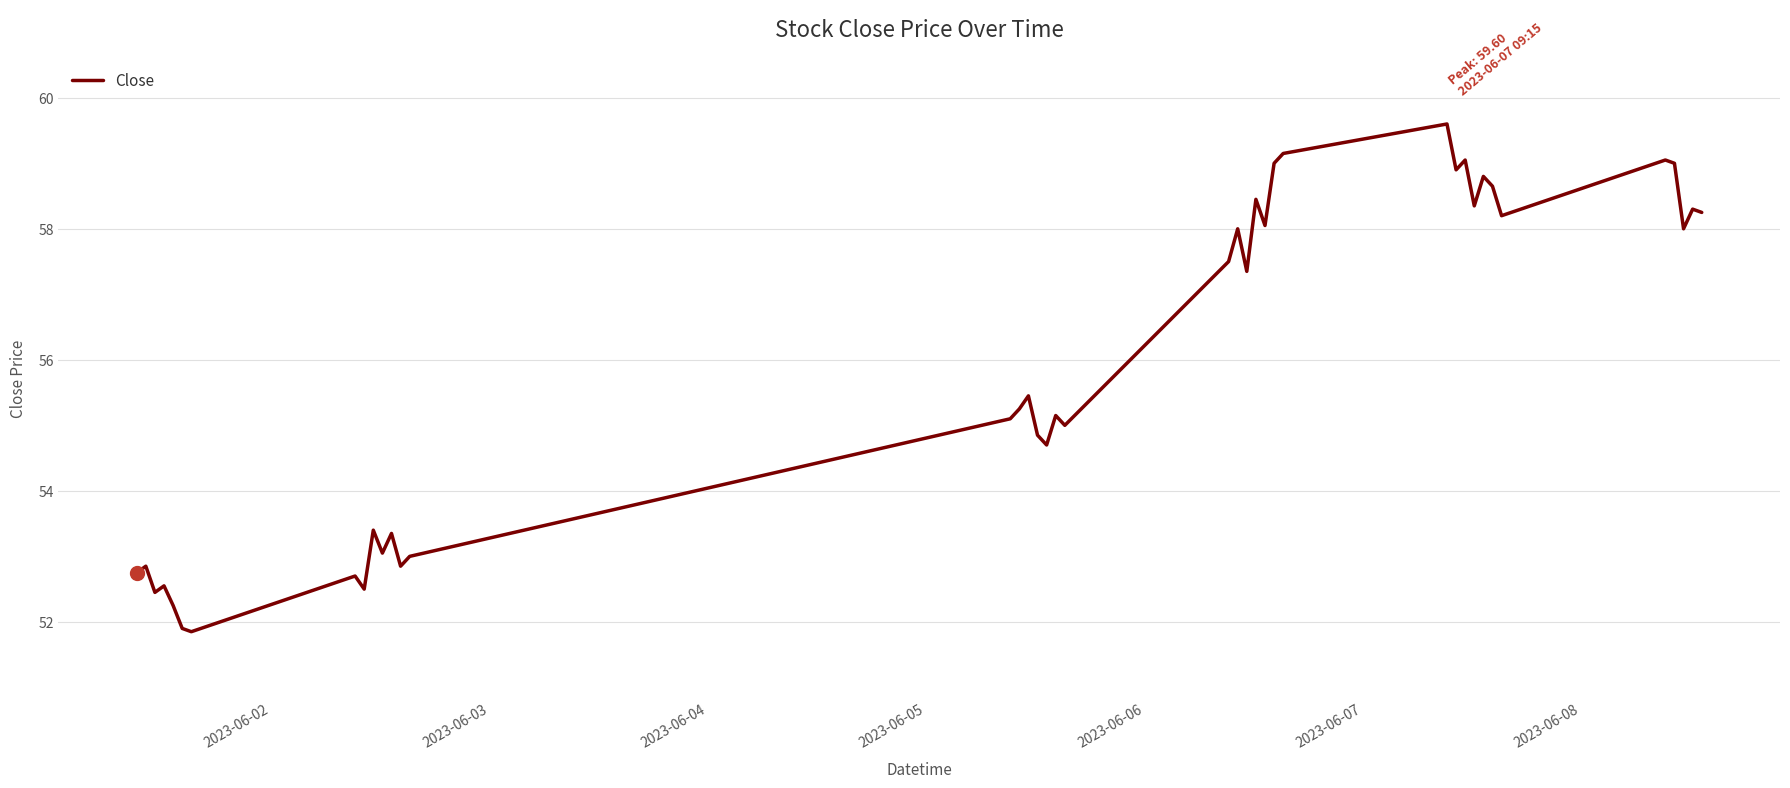

What is the greatest value displayed?

59.6